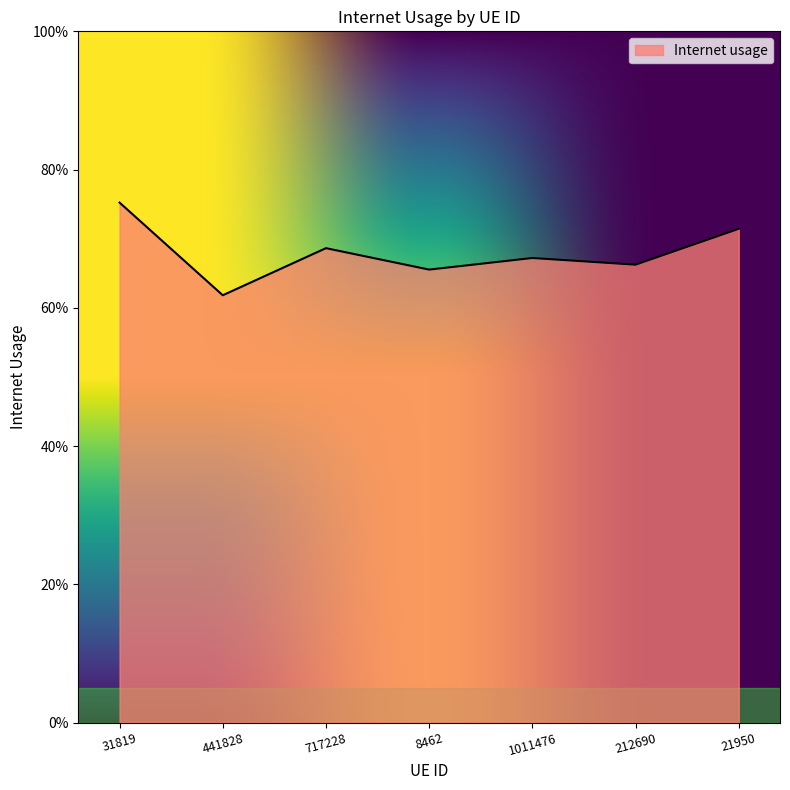

Which category has the lowest value across all series?

441828